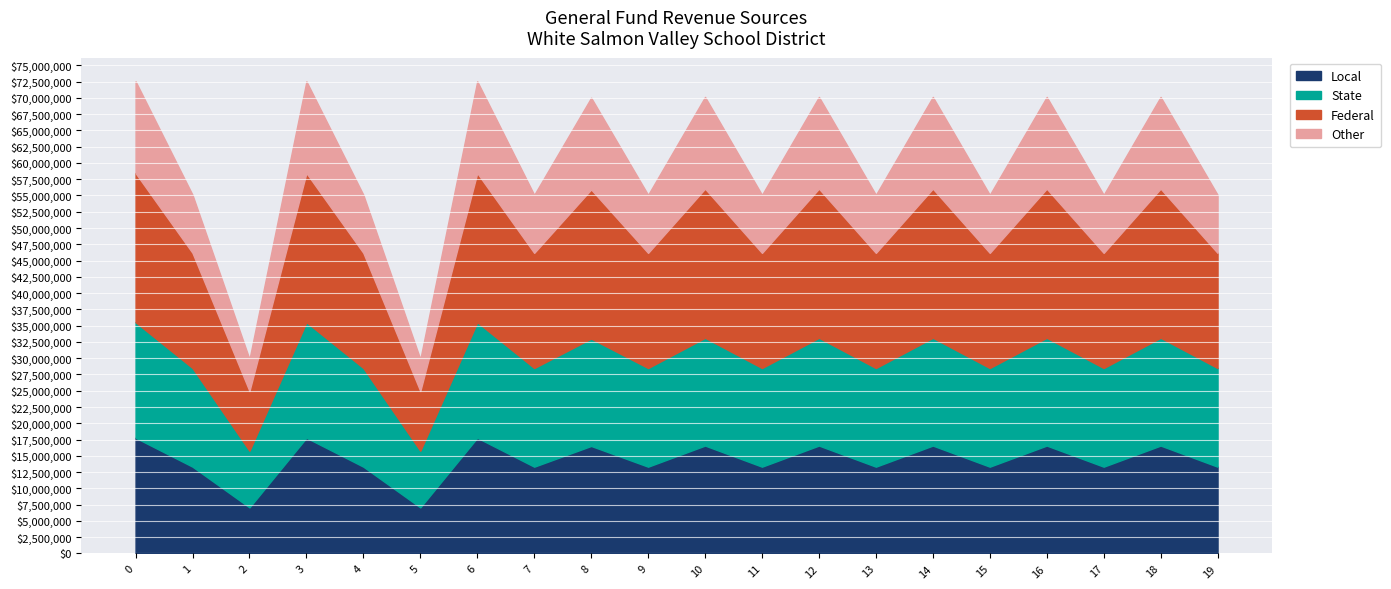

What is the total value across all series at 4?

55095337.9